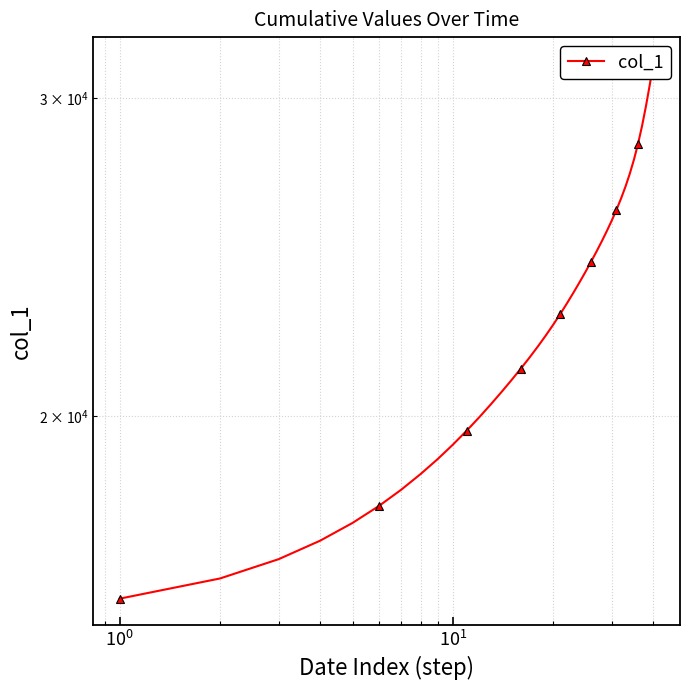

How many lines are shown in the chart?

1